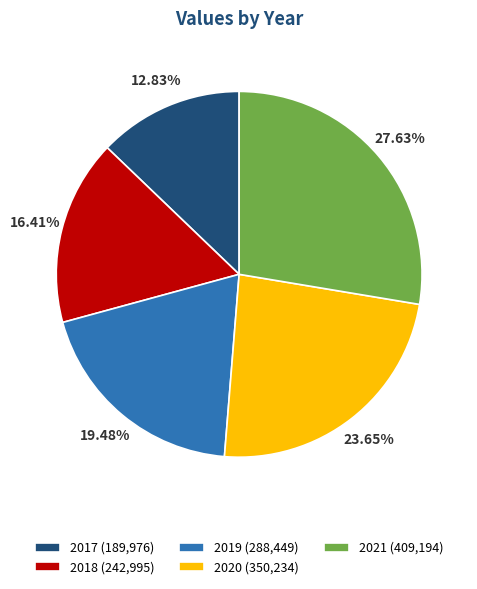

Is 2017 the majority of the pie?

No